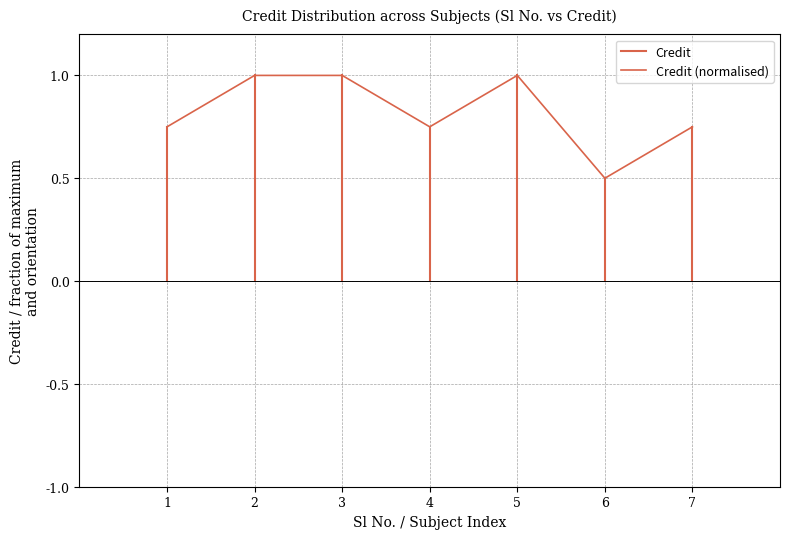

What is the average value?

0.8